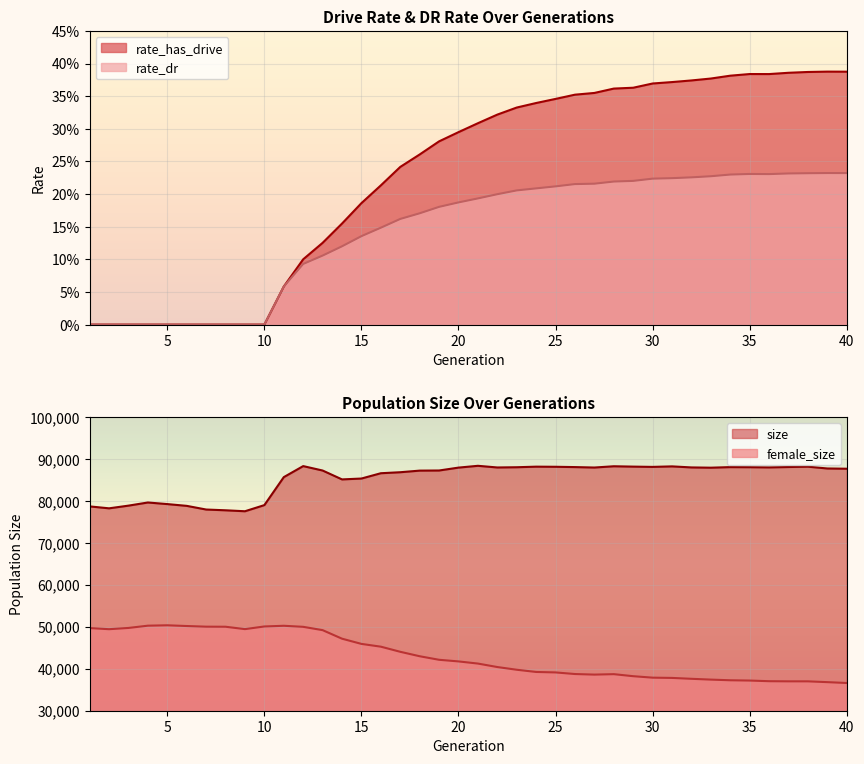

What is the lowest value of the size series?

77539